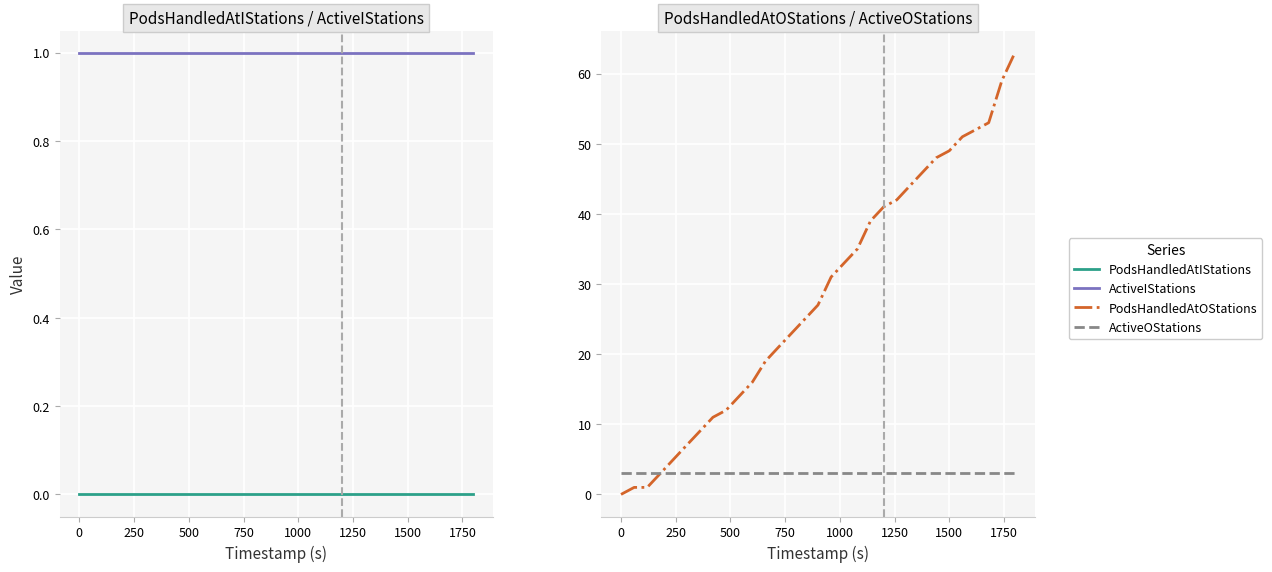

What is the value of the PodsHandledAtOStations point at the 6th from the left?

7